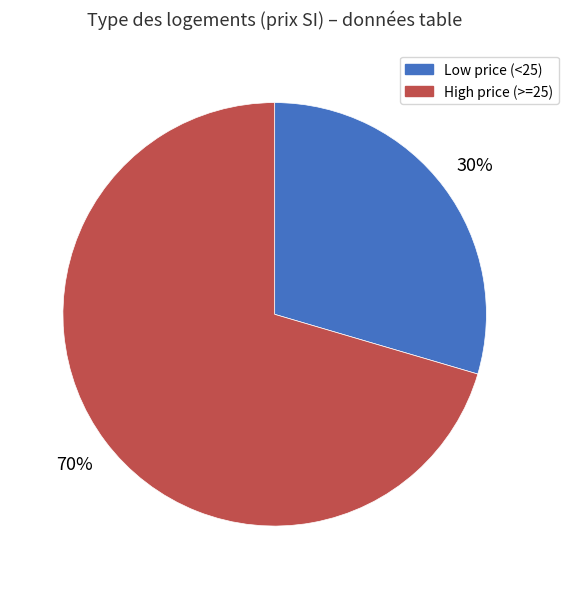

Is there any slice that represents more than half of the pie?

Yes